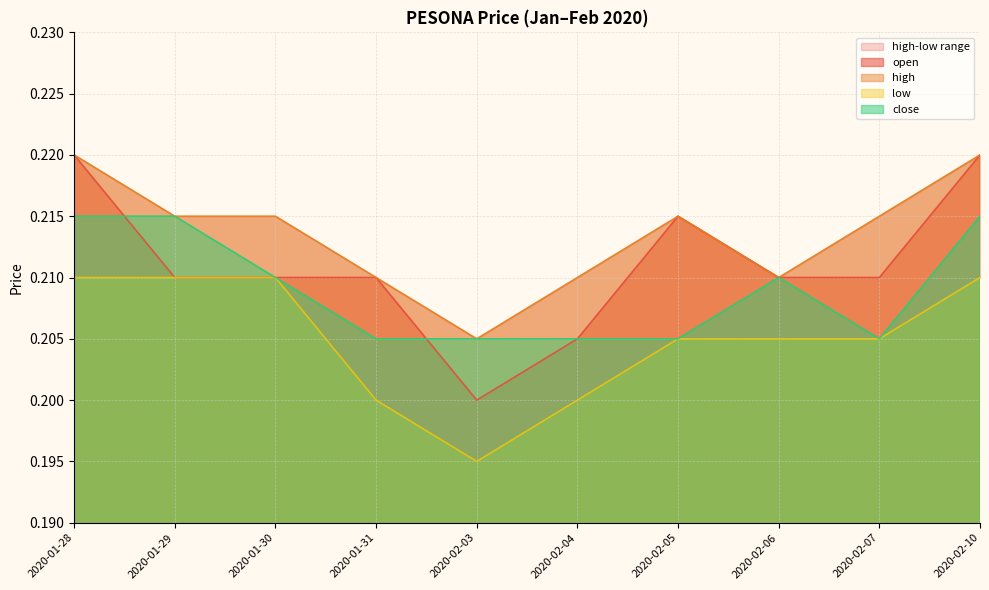

What is the label of the 3rd point from the left?

2020-01-30